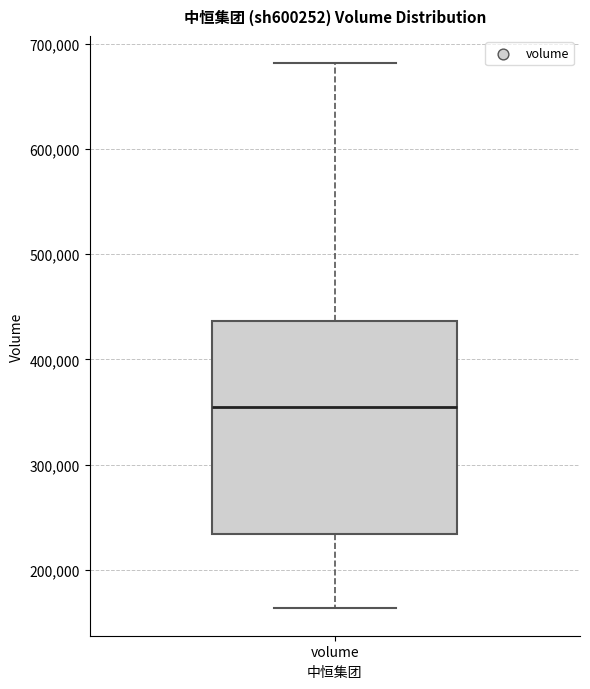

Transcribe this box plot: give where the median line is, the range the box spans, and where the two whiskers end, as read against the y-axis. The values are not printed on the chart, so give them approximately, as read against the axis.

median 350000, box 230000 to 440000, whiskers 160000 to 680000